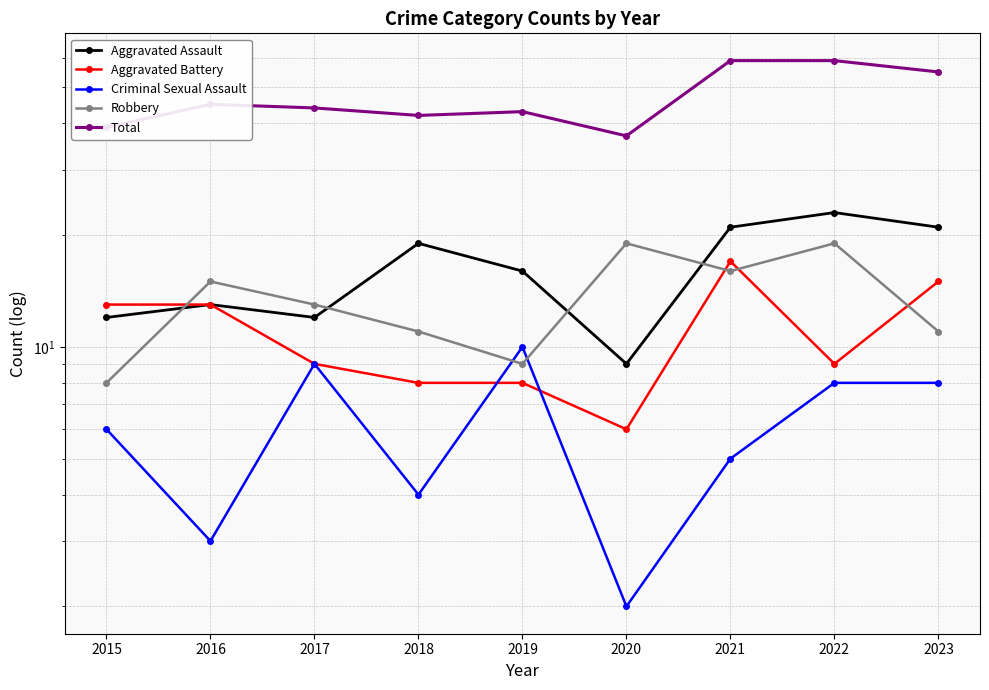

In Total, how many points are higher than both neighbors (excluding endpoints)?

2